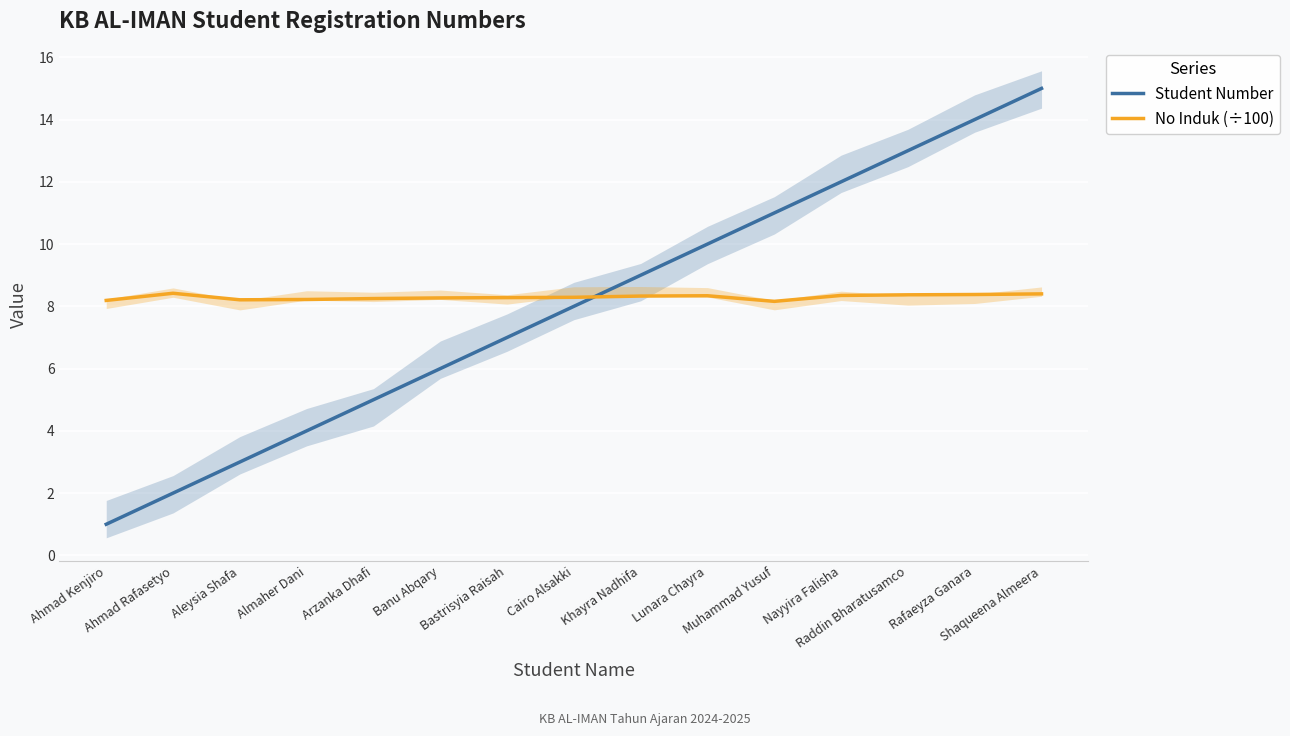

Rank the series at Cairo Alsakki from highest to lowest value.

No Induk (÷100), Student Number